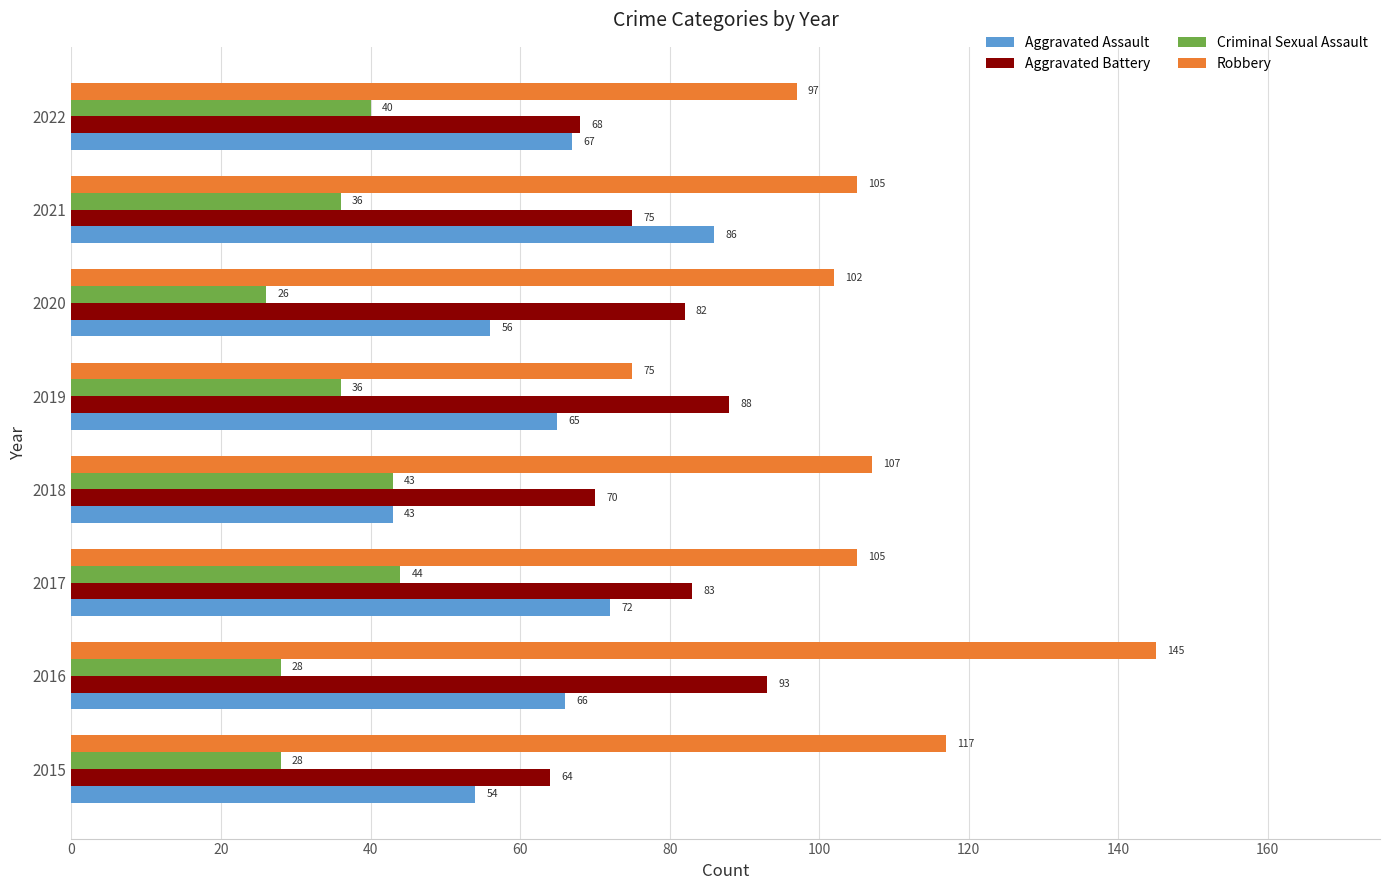

What are all the series names shown in the legend?

Aggravated Assault, Aggravated Battery, Criminal Sexual Assault, Robbery